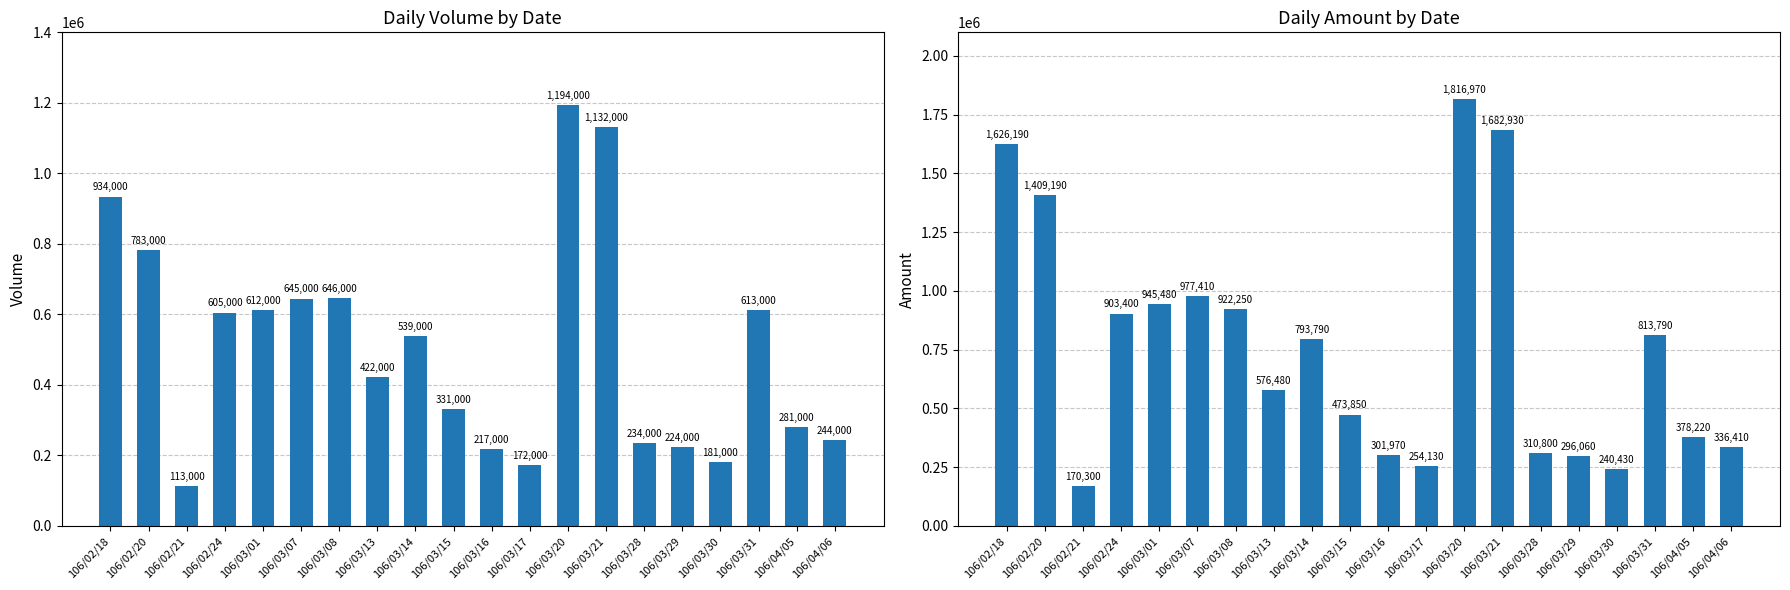

At which category is the sum across all series the highest?

106/03/20